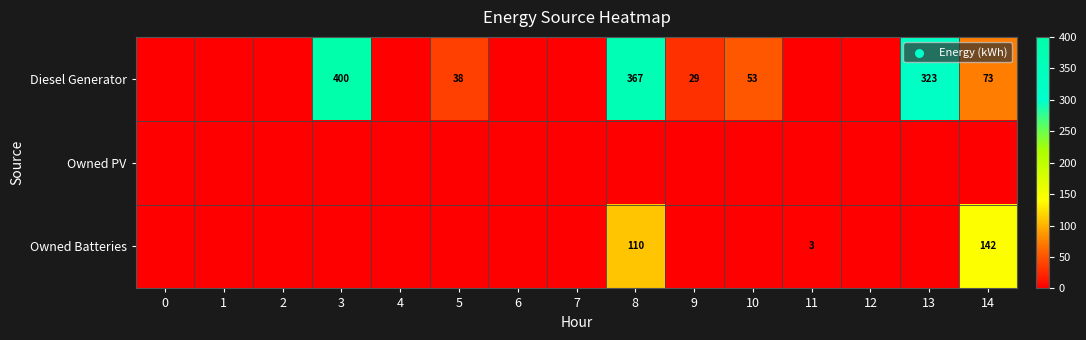

Count the number of categories in the chart.

15